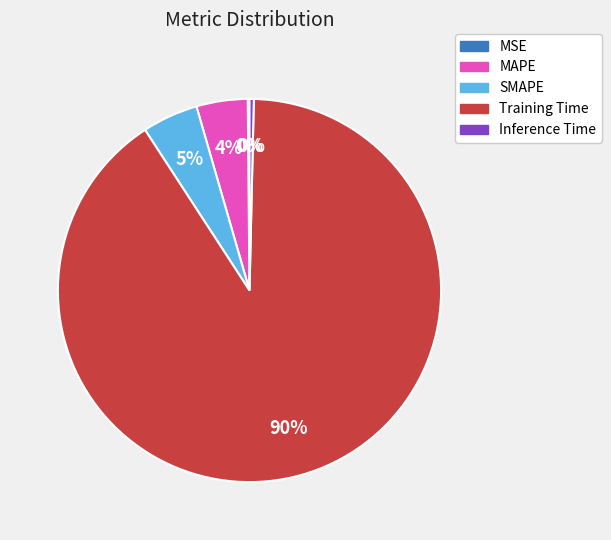

Is it true that SMAPE is 5% of the pie?

True